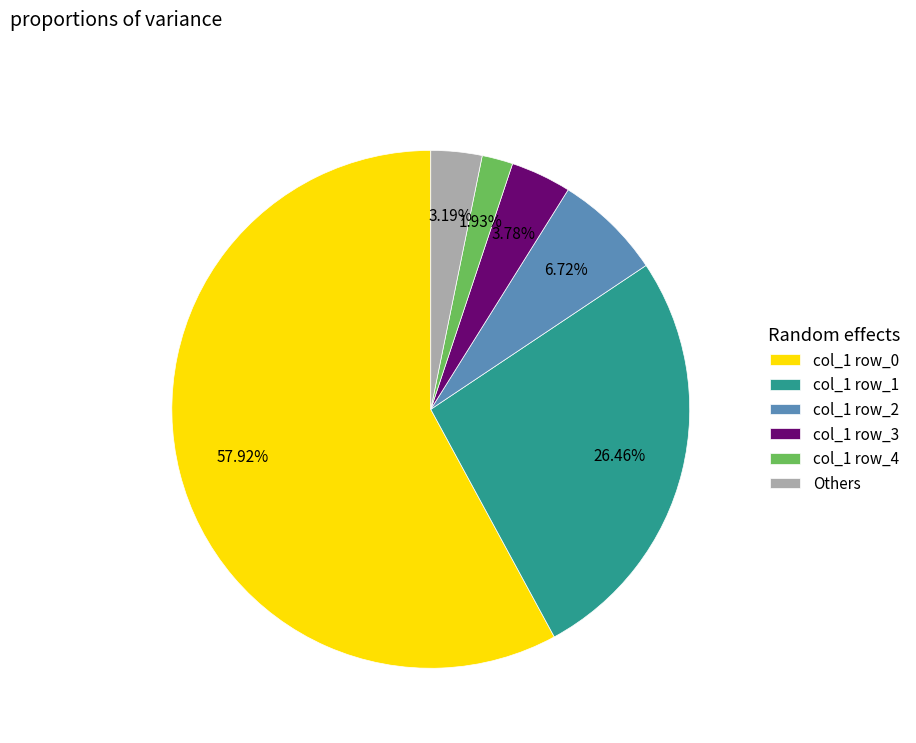

How many segments does this pie chart have?

6